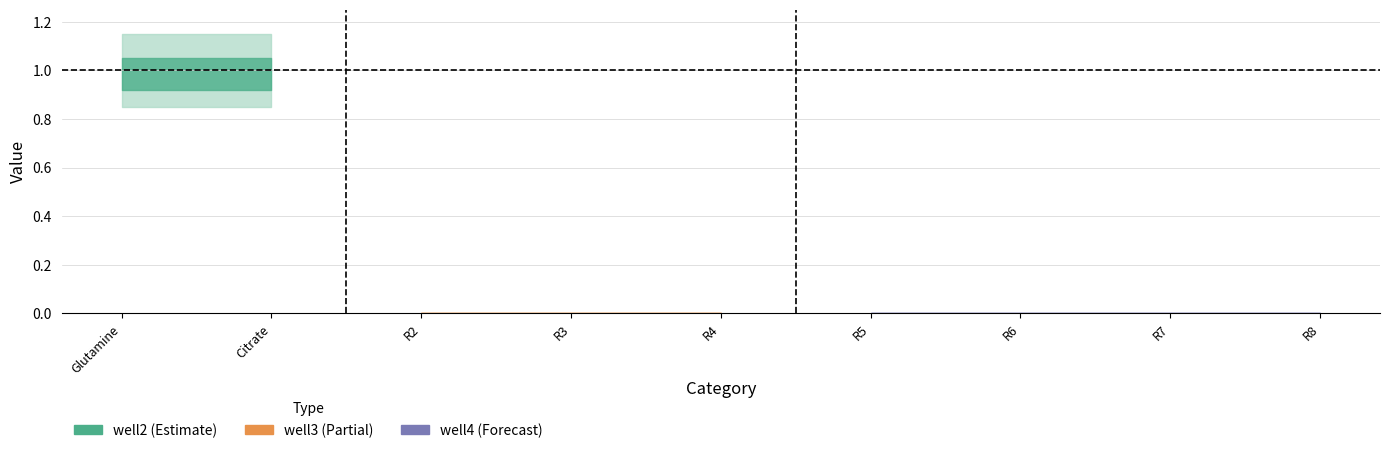

At which category is the sum across all series the highest?

Glutamine